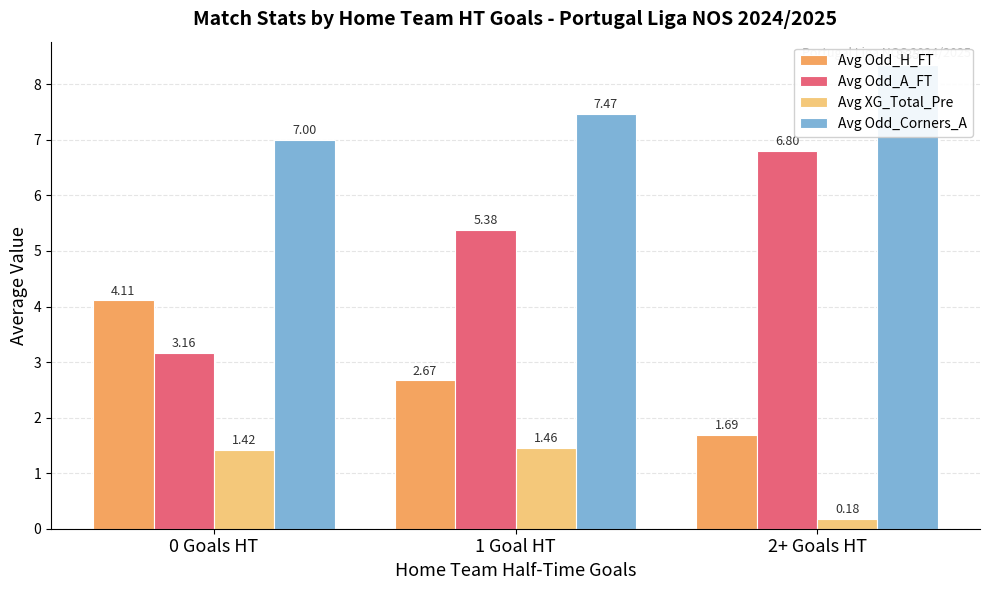

List the labels in order of Avg Odd_A_FT value, smallest first.

0 Goals HT, 1 Goal HT, 2+ Goals HT